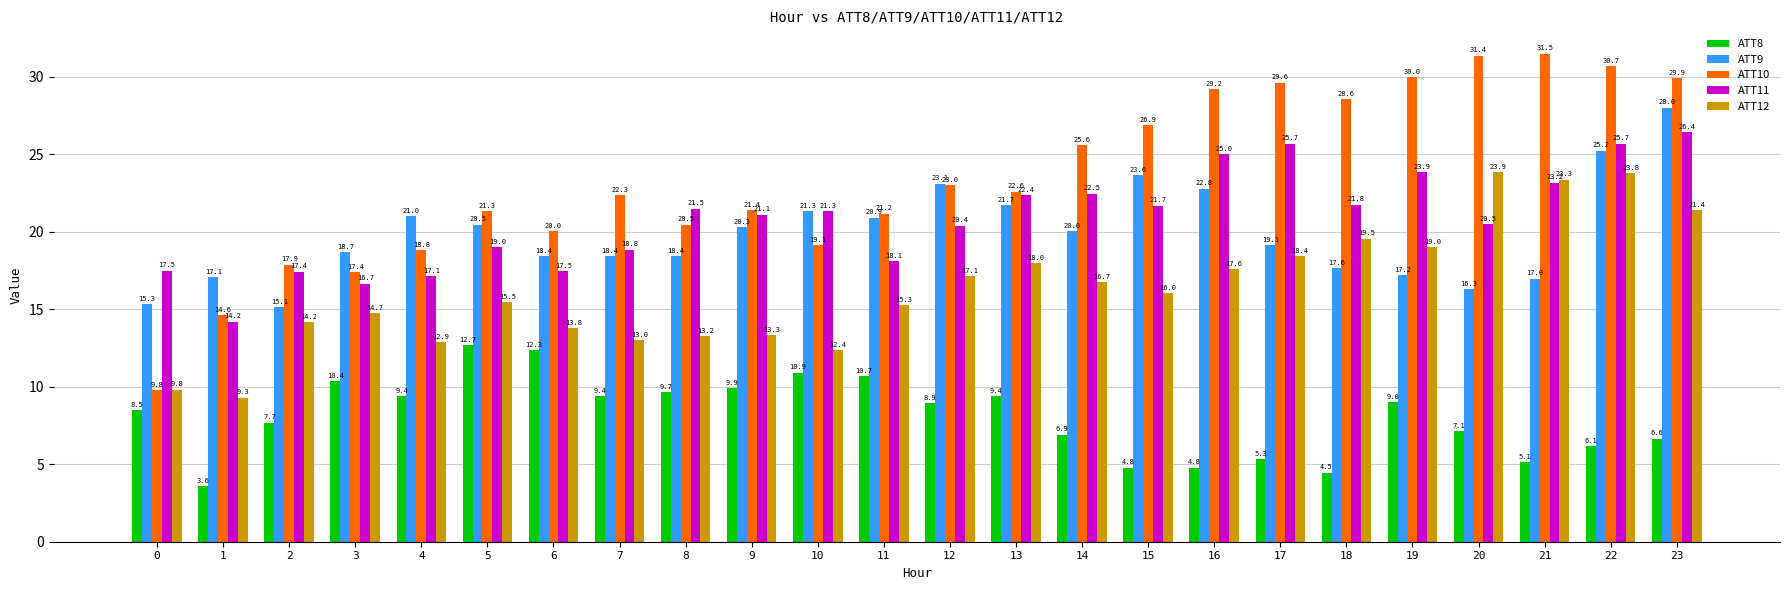

What are all the series names shown in the legend?

ATT8, ATT9, ATT10, ATT11, ATT12